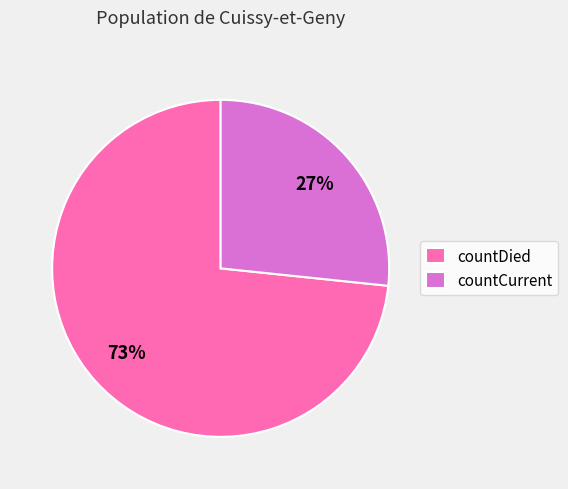

To the nearest percent, what is the average slice percentage?

50%